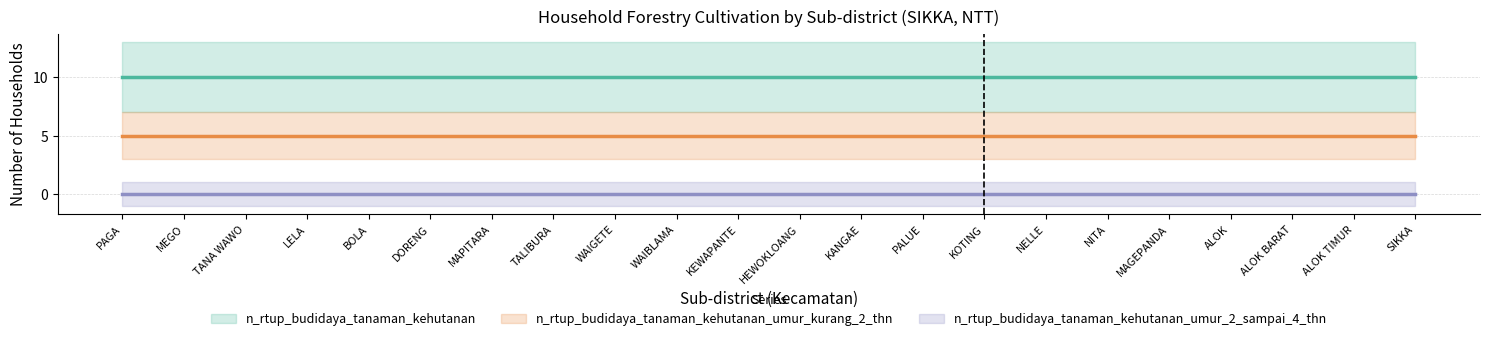

Between KOTING and BOLA, which is larger?

KOTING